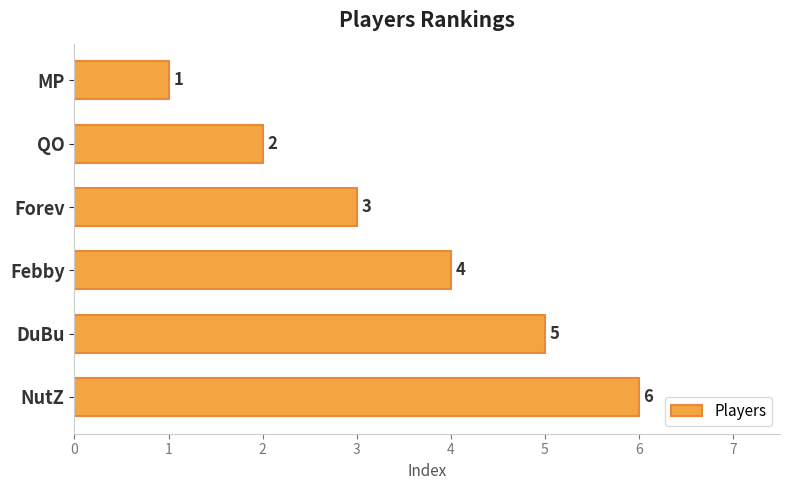

How many data points are less than 4?

3